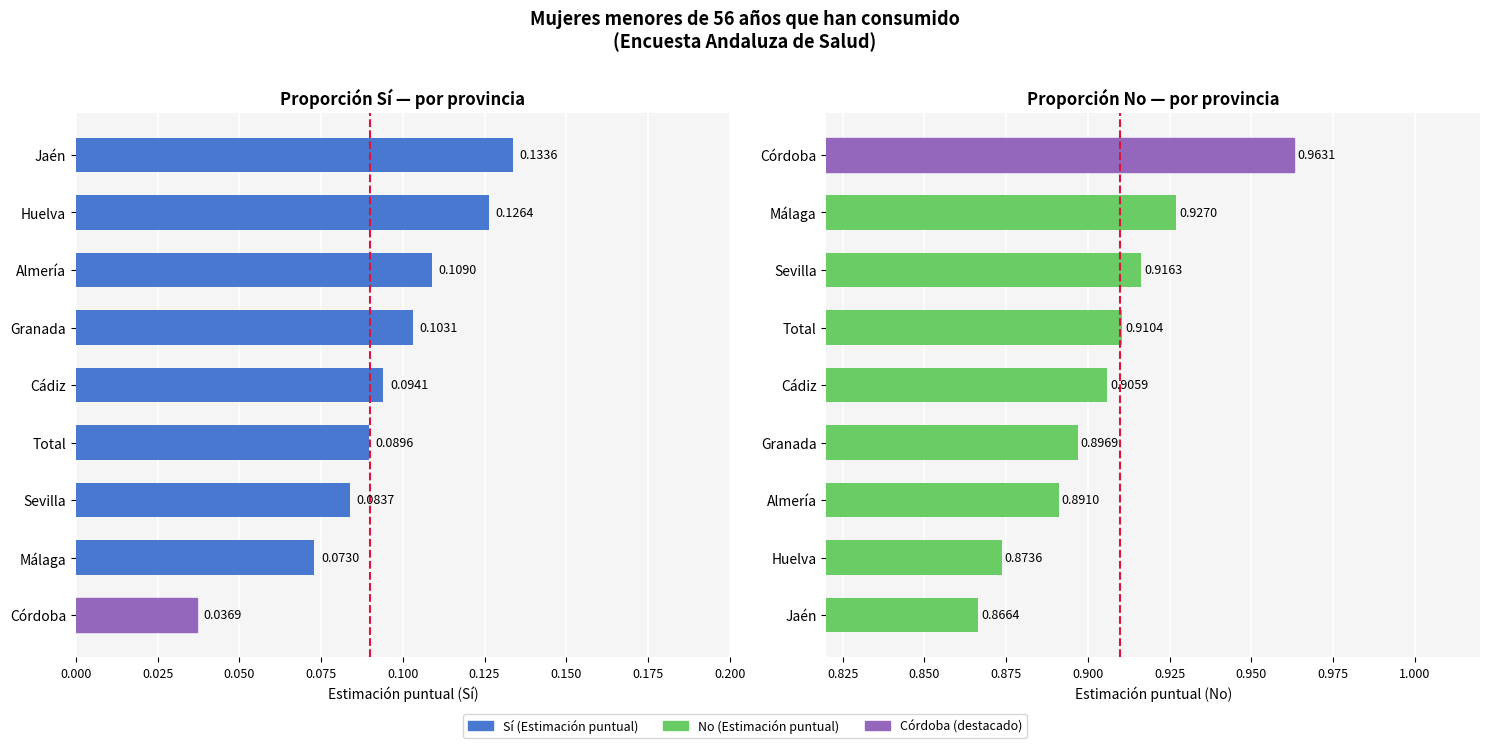

The value of No (Estimación puntual) at Jaén is 0.2. True or false?

False